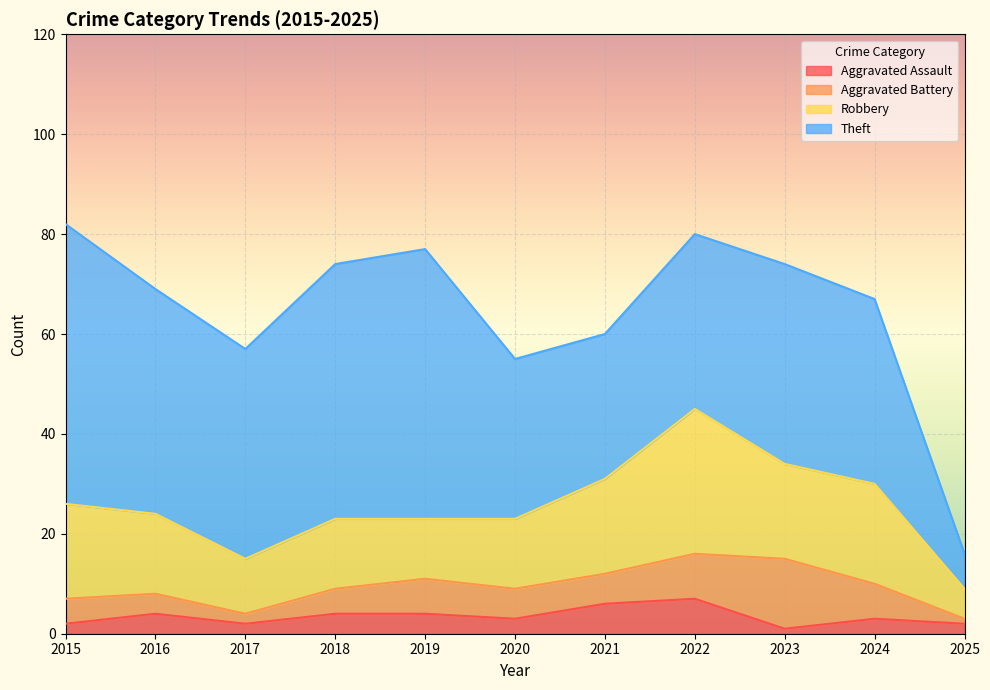

Does the chart display data point markers on the line(s)?

No